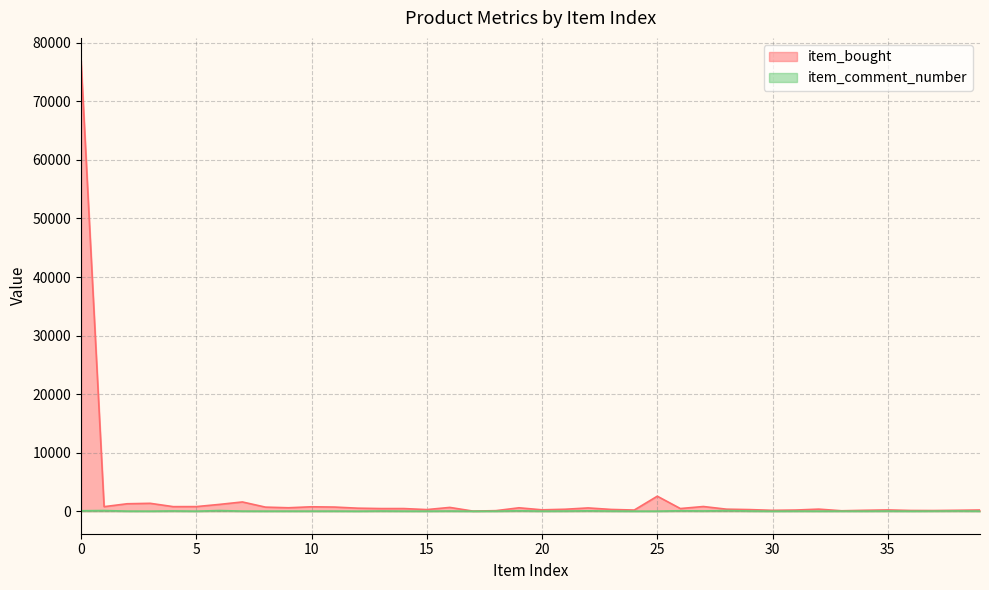

What are all the series names shown in the legend?

item_bought, item_comment_number